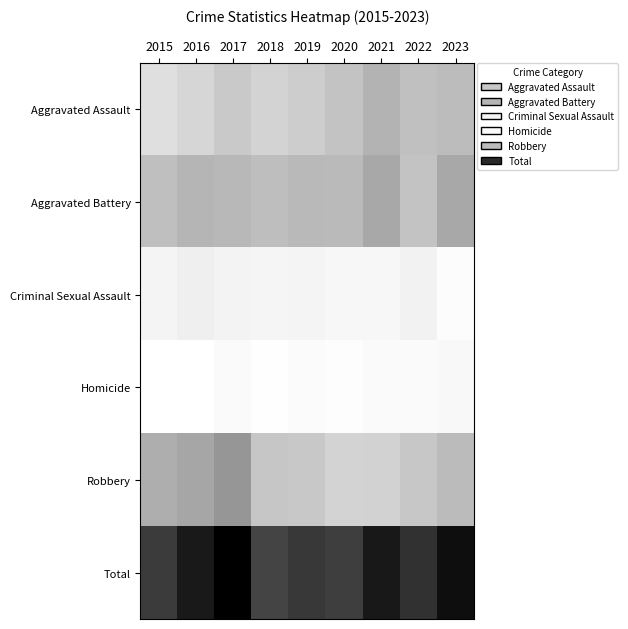

At which category is the sum across all series the highest?

2017